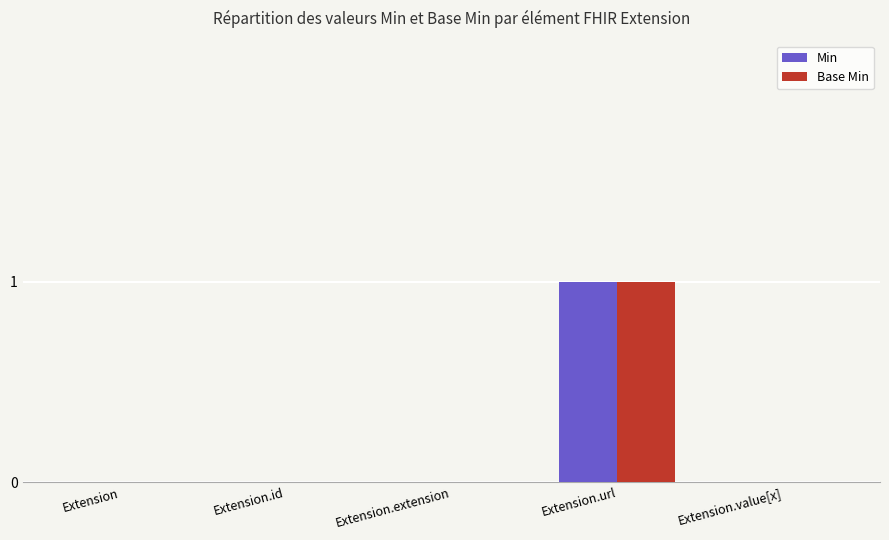

What is the highest value of the Base Min series?

1